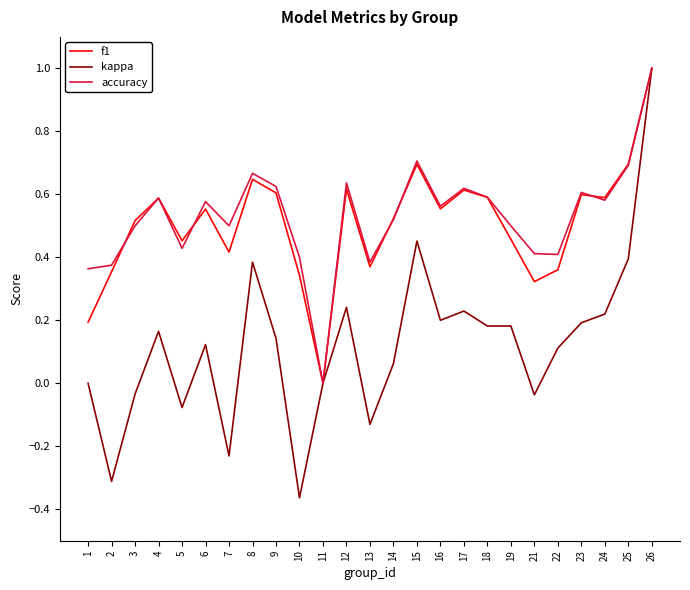

Which label corresponds to the smallest value in the chart?

10